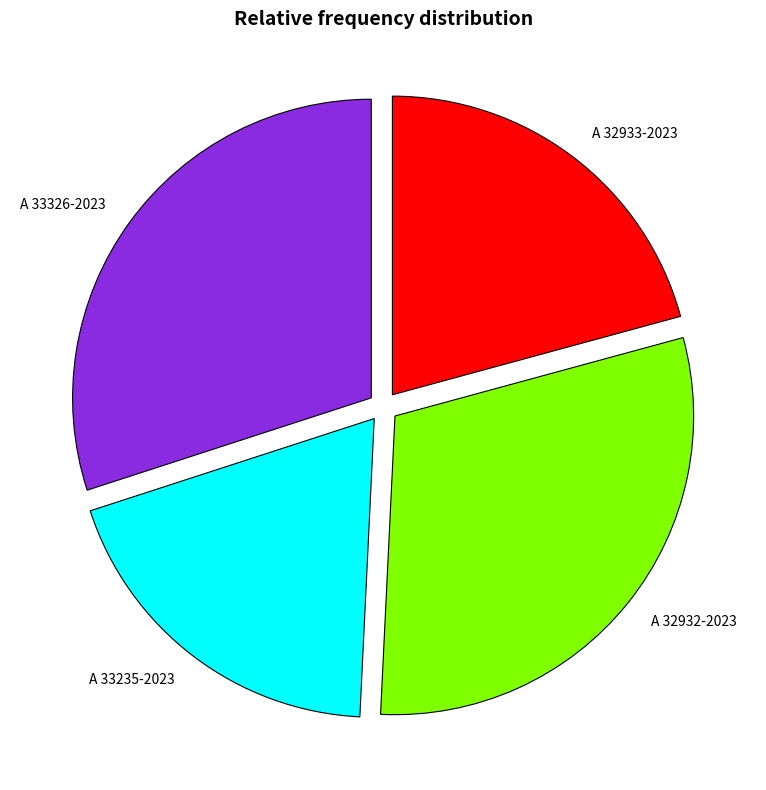

Count the number of slices in the pie.

4